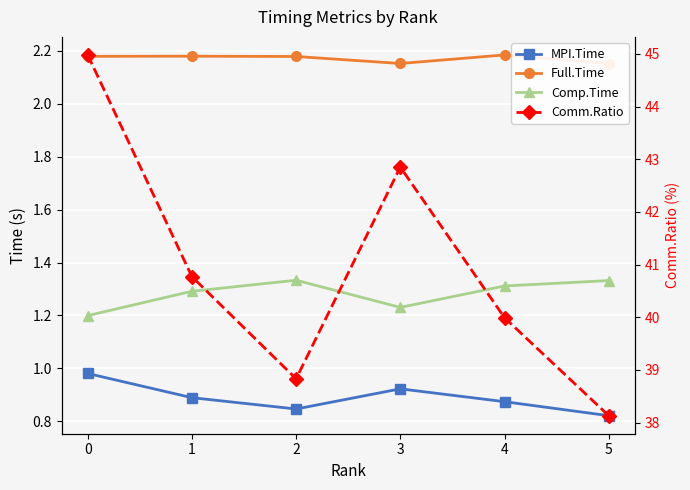

What is the minimum value for Comm.Ratio?

38.1